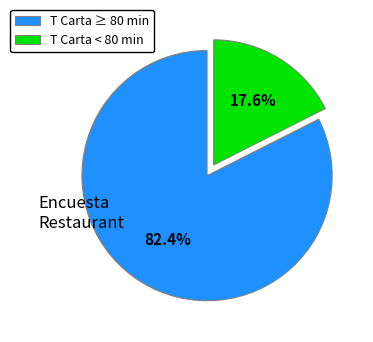

Does any single category account for the majority?

Yes